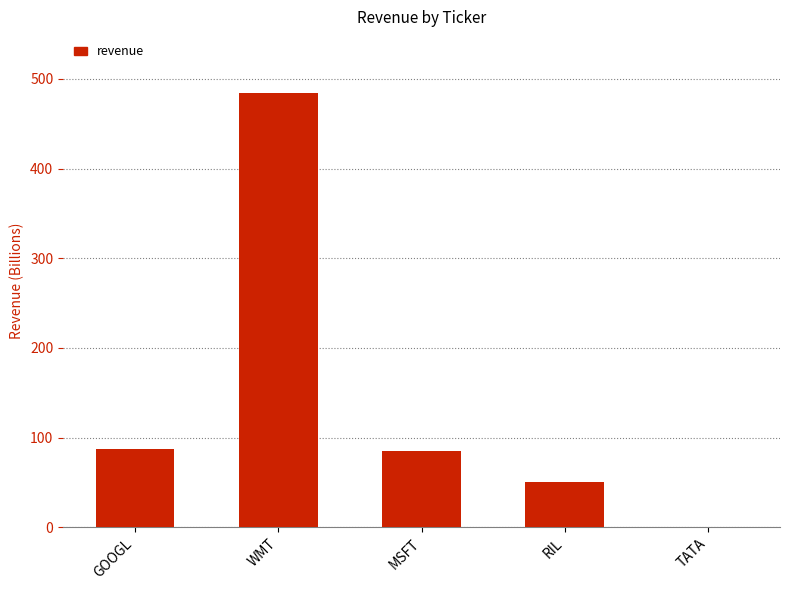

How many positive values are there?

4